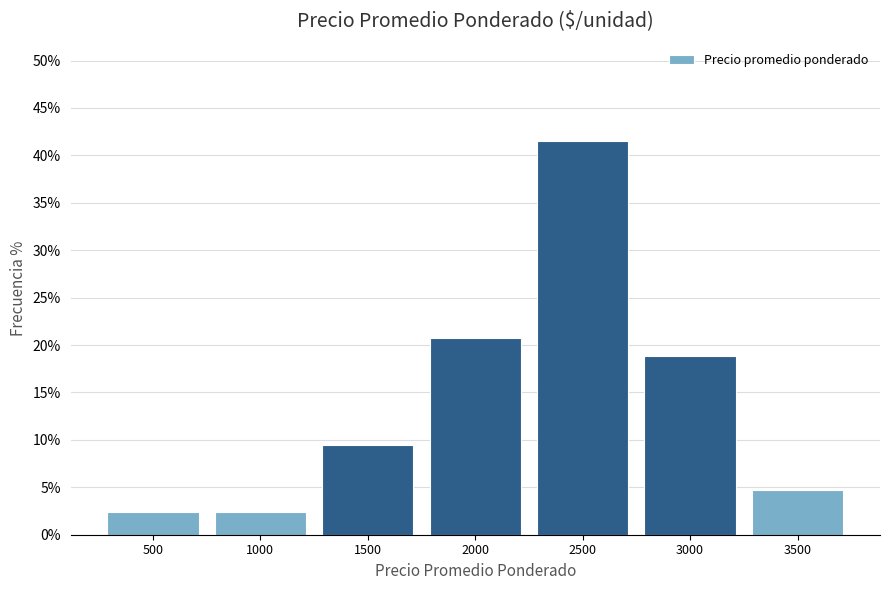

Reading left to right, what are all the values shown in this chart?

500=2.4	1000=2.4	1500=9.4	2000=20.8	2500=41.5	3000=18.9	3500=4.7